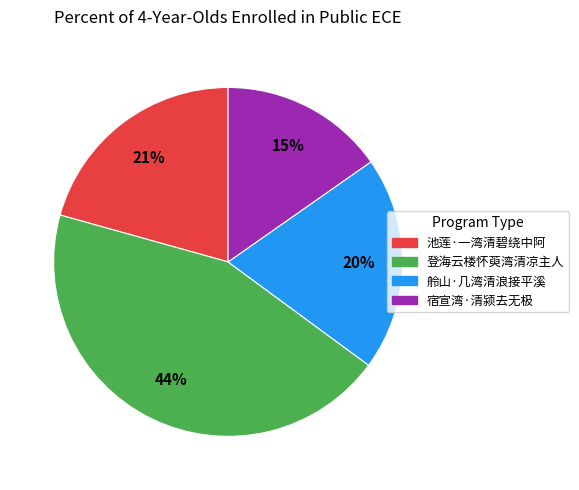

How many segments does this pie chart have?

4